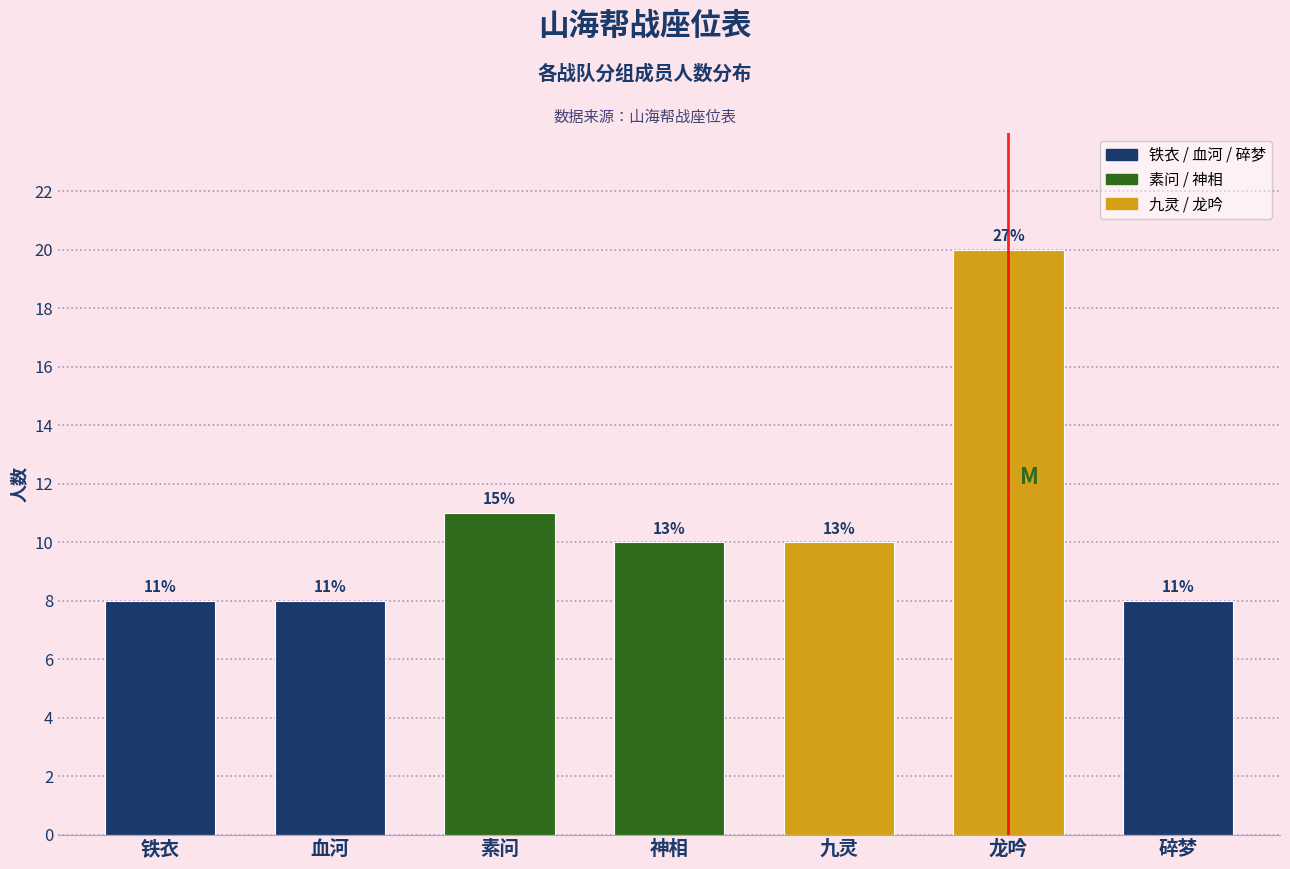

Are the bars horizontal?

No